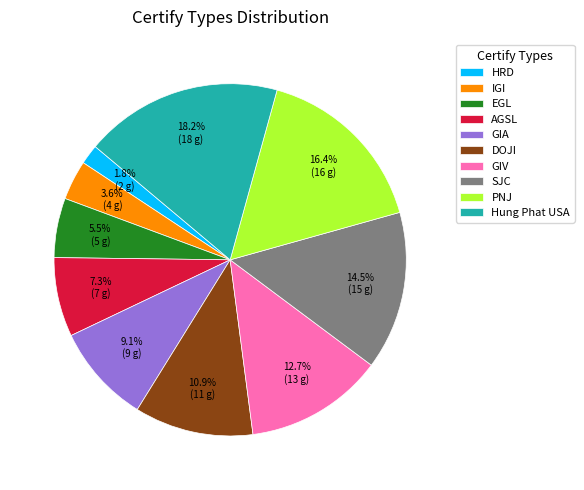

Between IGI and HRD, which is larger?

IGI